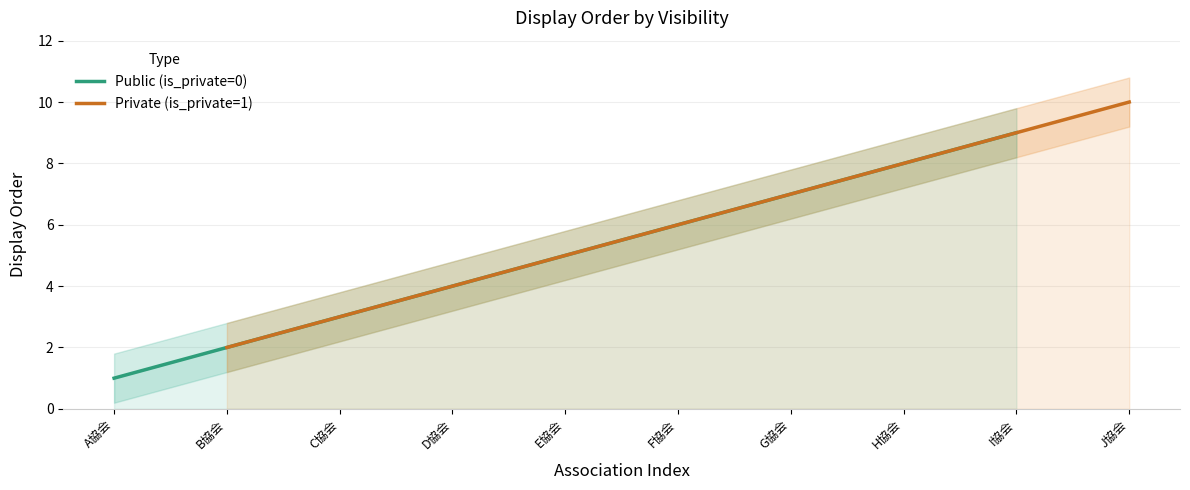

The Public (is_private=0) series shows 5 at I協会. True or false?

False